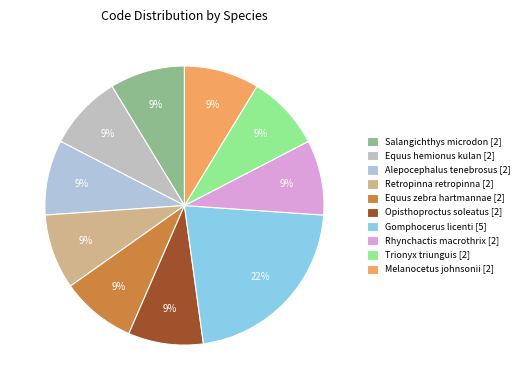

Count the number of slices in the pie.

10